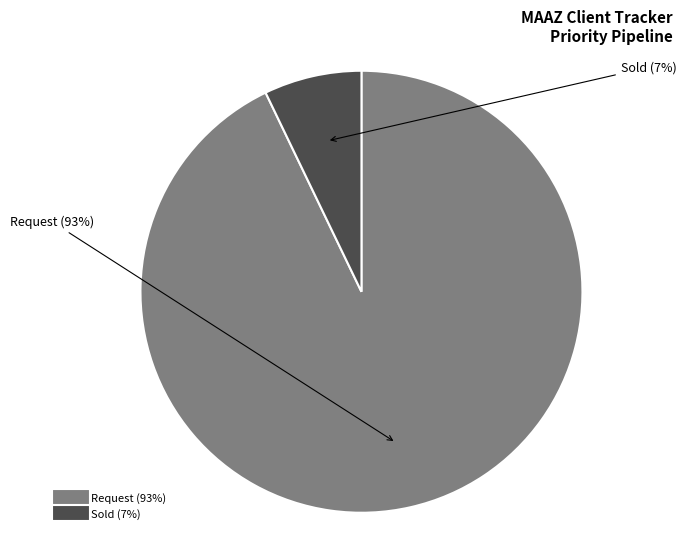

Does any single category account for the majority?

Yes